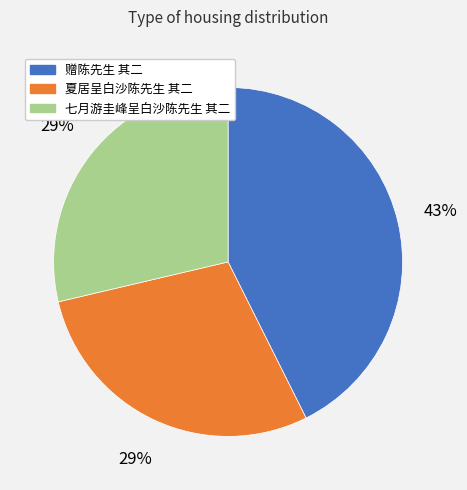

Do 七月游圭峰呈白沙陈先生 其二 and 夏居呈白沙陈先生 其二 together represent more than half of the pie?

Yes